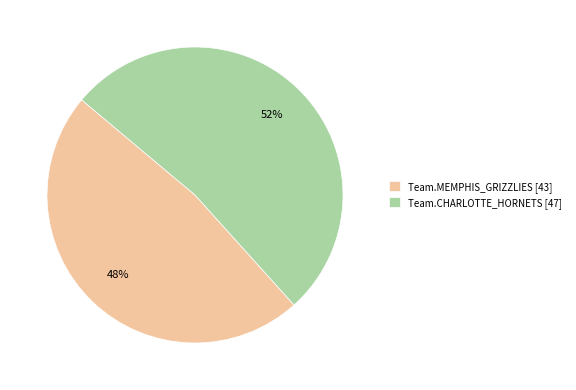

Is it true that Team.MEMPHIS_GRIZZLIES is 48% of the pie?

True